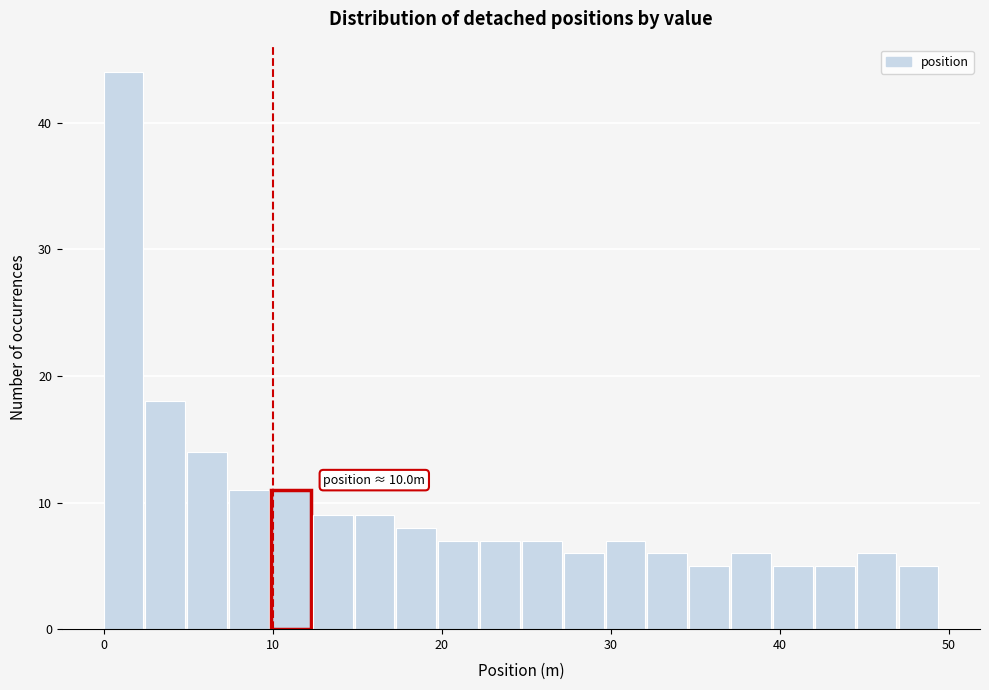

Read against the x-axis, roughly where is the centre of the tallest bar?

1